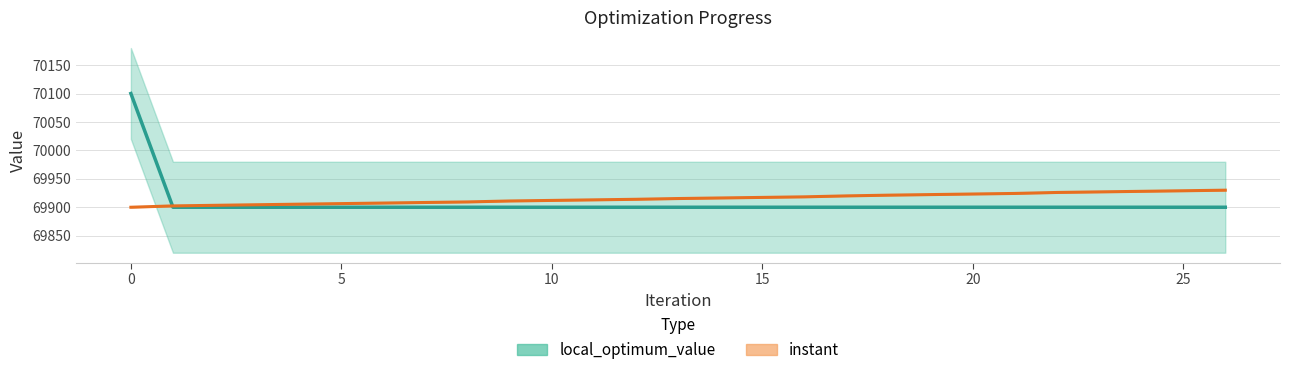

What is the approximate value of local_optimum_value at 2?

69900.0